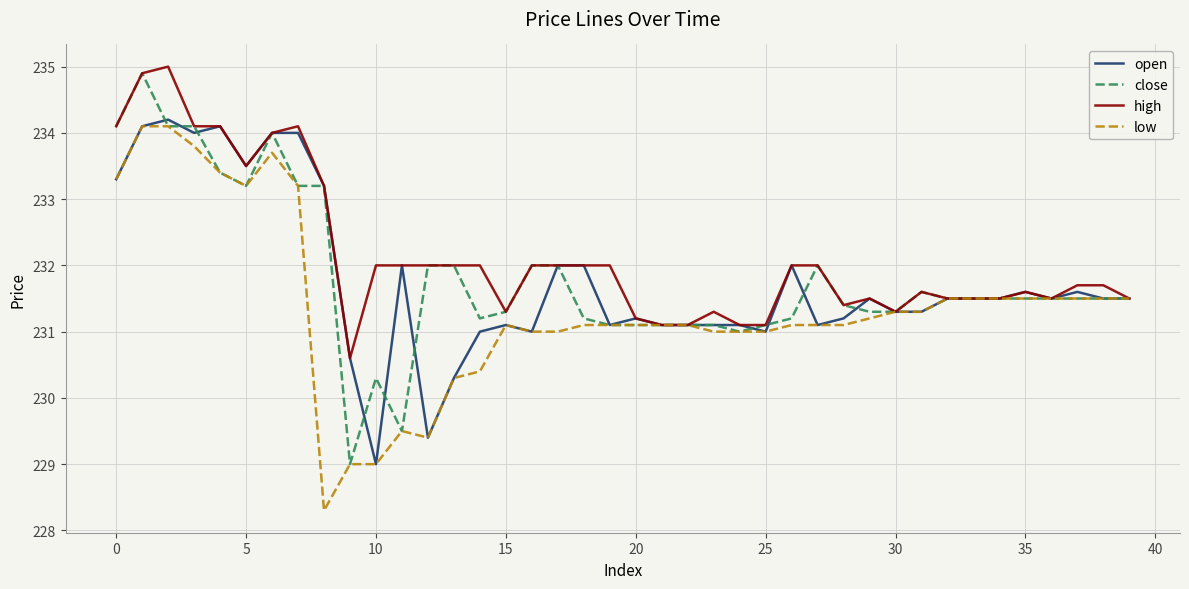

Is this an area chart (filled region under the line)?

No